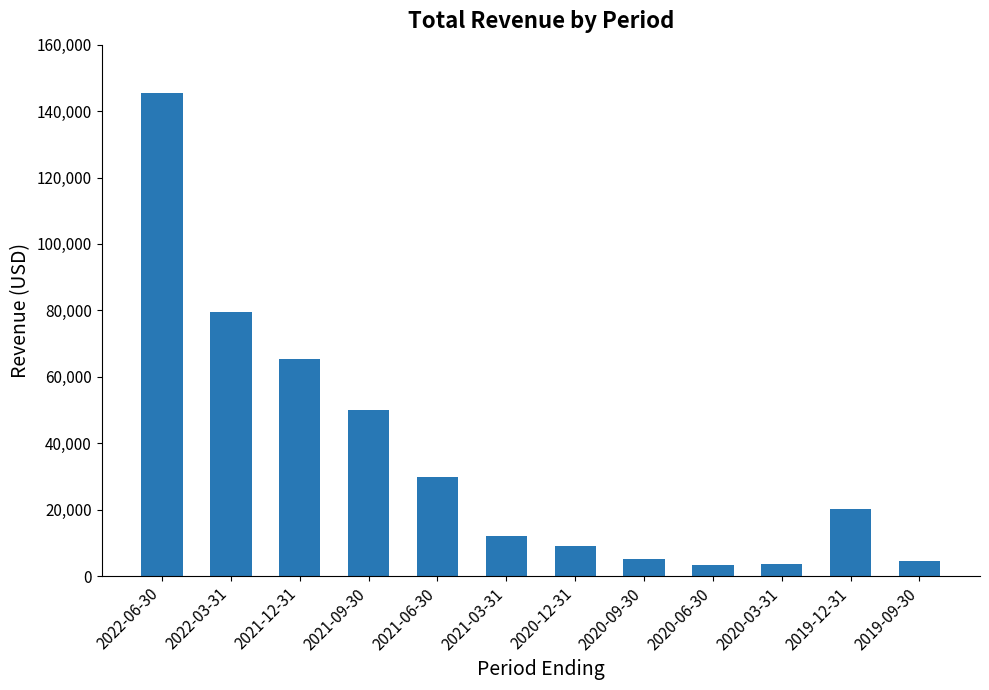

Is it true that the value at 2022-06-30 is 145300?

True